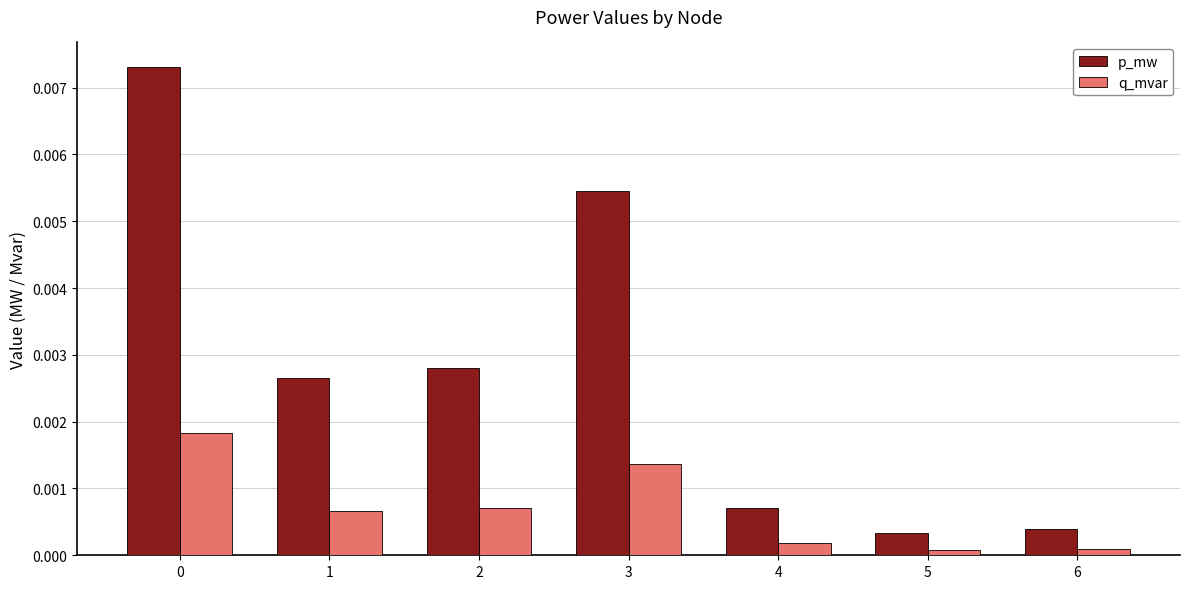

Rank the series by their average value, from highest to lowest.

p_mw, q_mvar